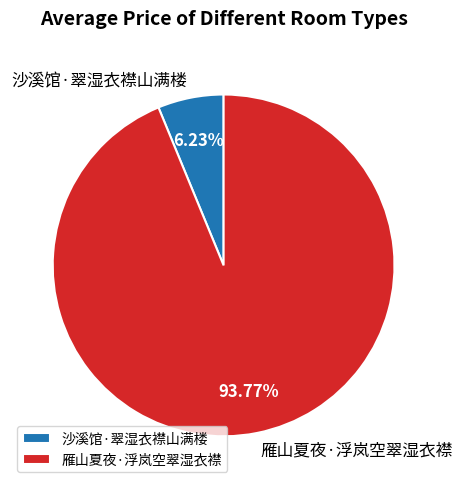

How many slices are in this pie chart?

2